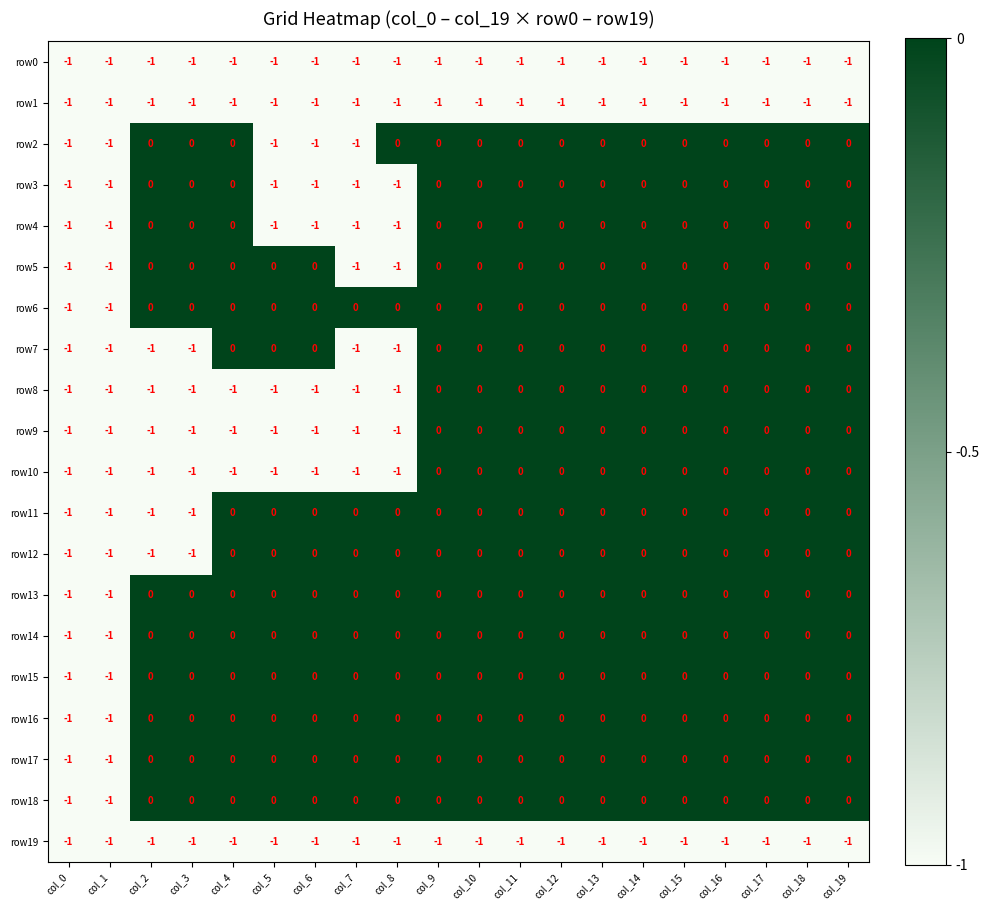

What is the sum of all row7 values?

-6